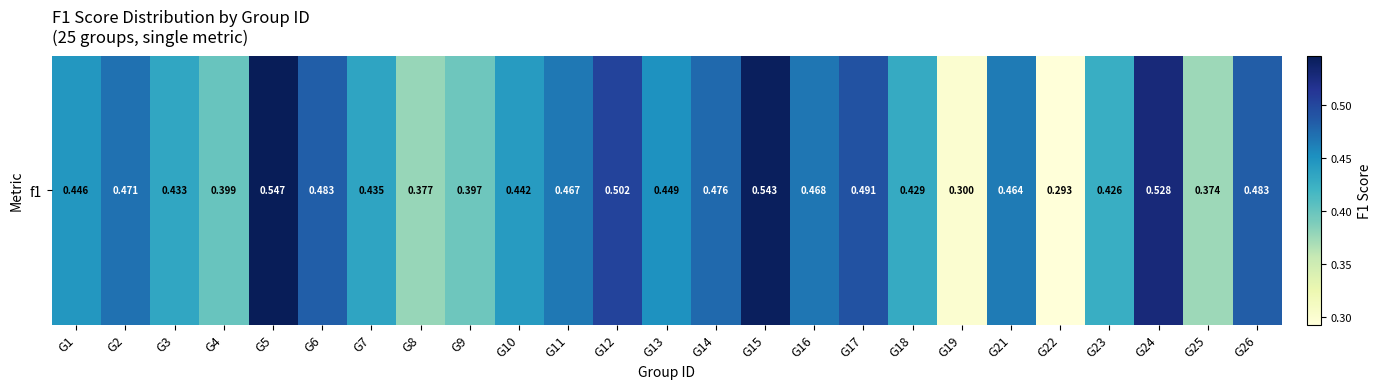

Which label corresponds to the largest value in the chart?

G5